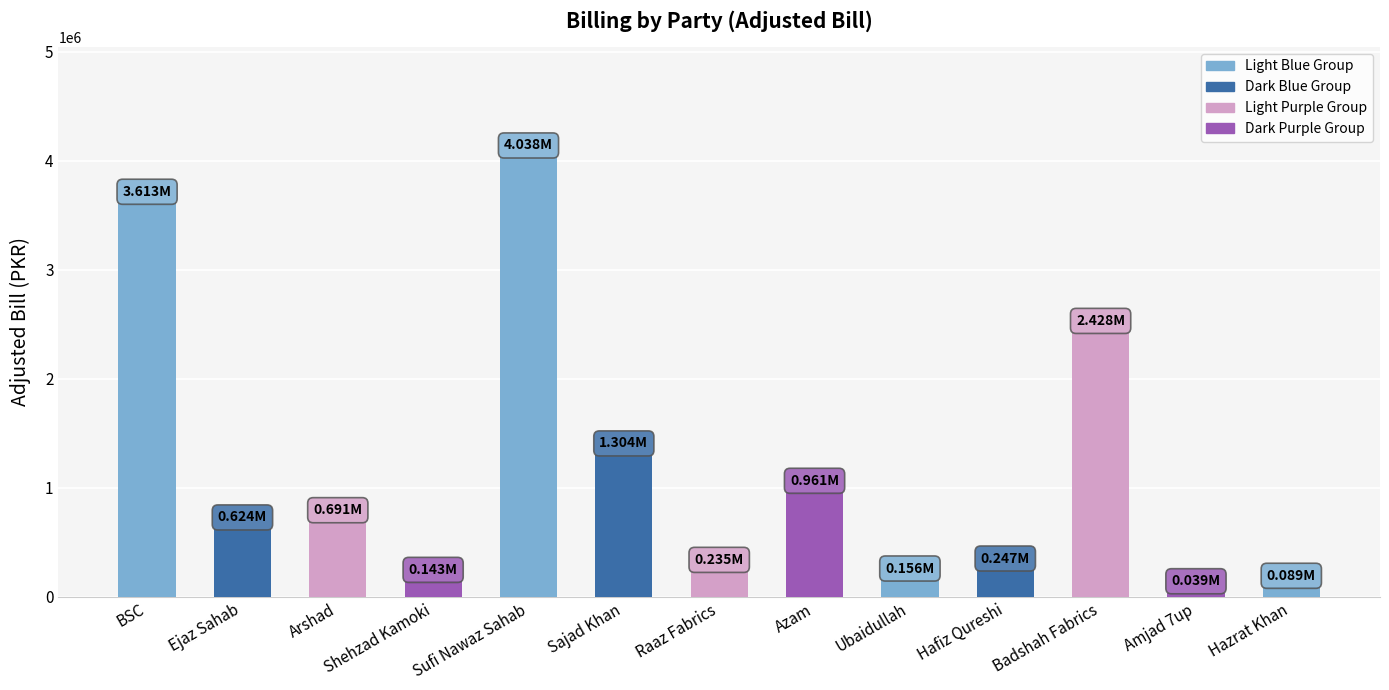

The value at Raaz Fabrics is 235095.1. True or false?

True